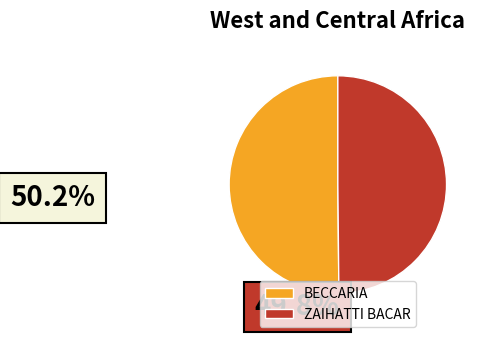

What is the ratio of the value at BECCARIA to the value at ZAIHATTI BACAR?

1.0